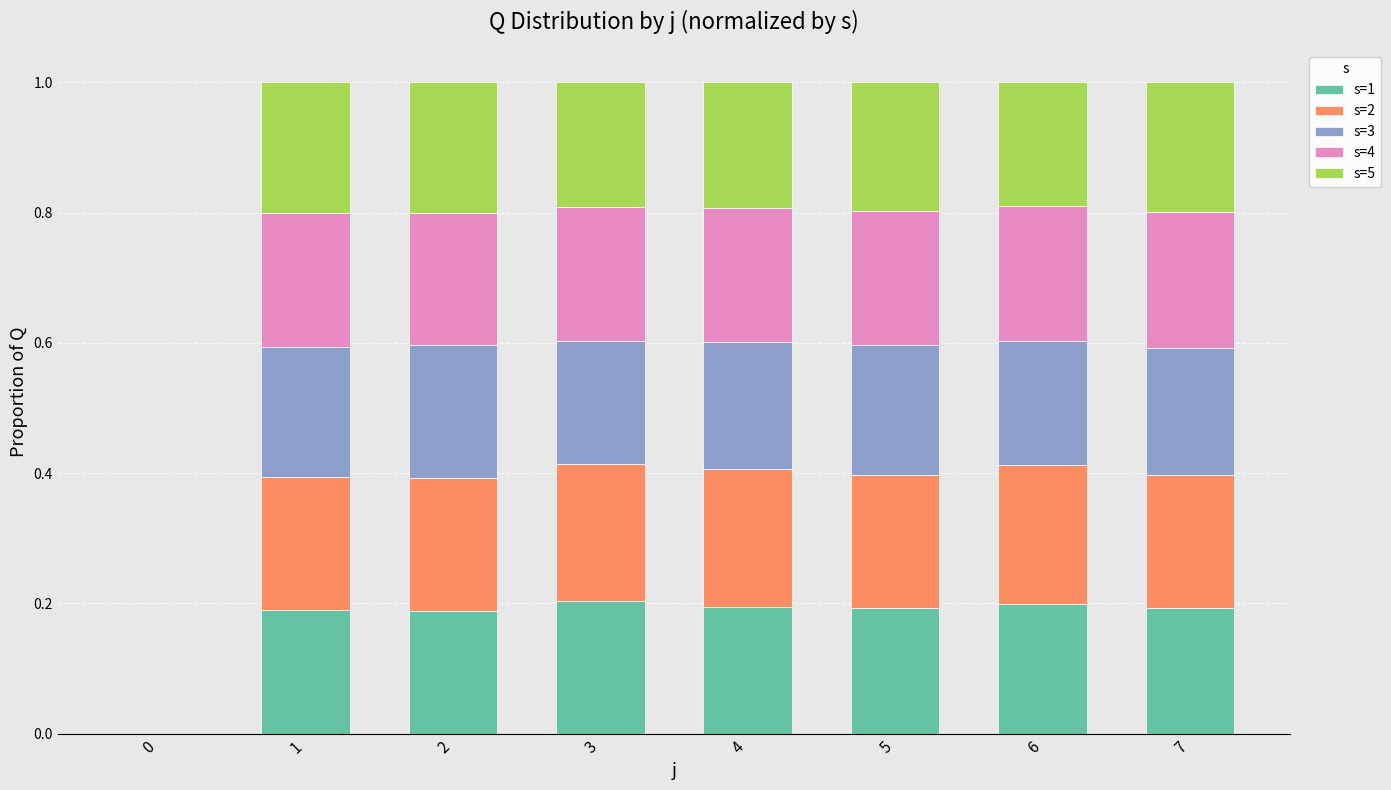

What is the total value across all series at 6?

1.0